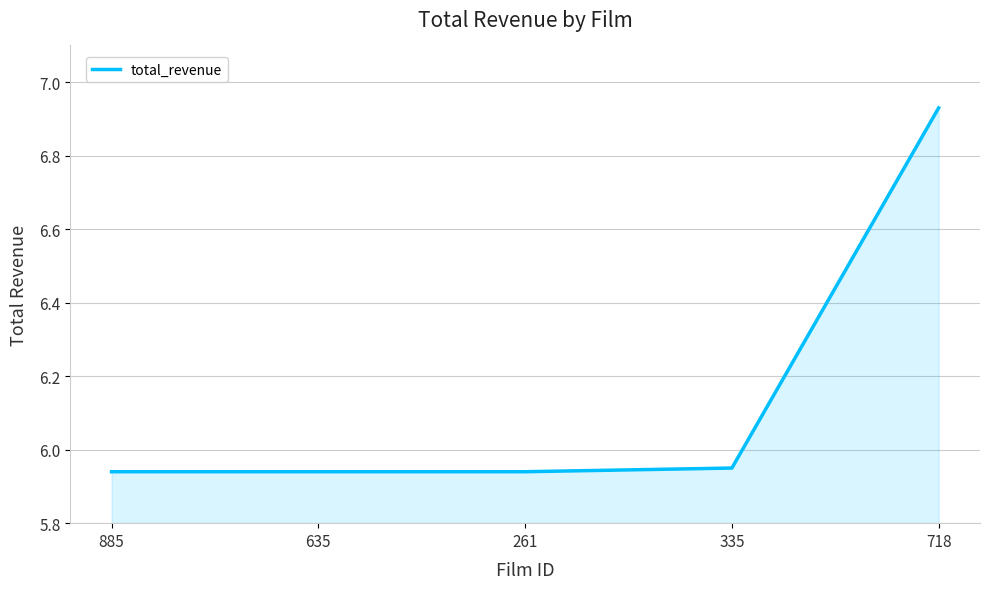

Which label corresponds to the largest value in the chart?

718